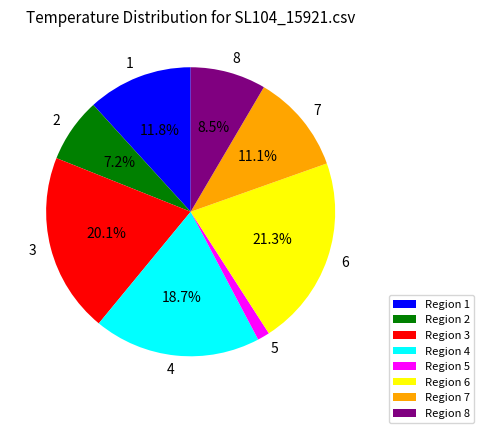

What is the largest slice in the pie chart?

6